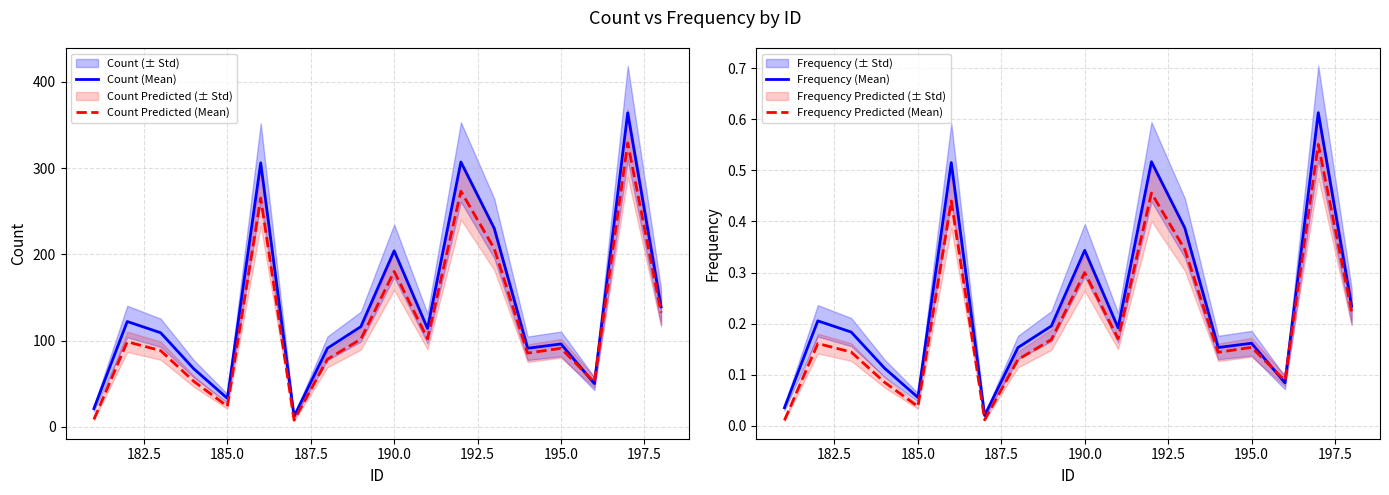

What is the lowest value of the Count (Mean) series?

12.0